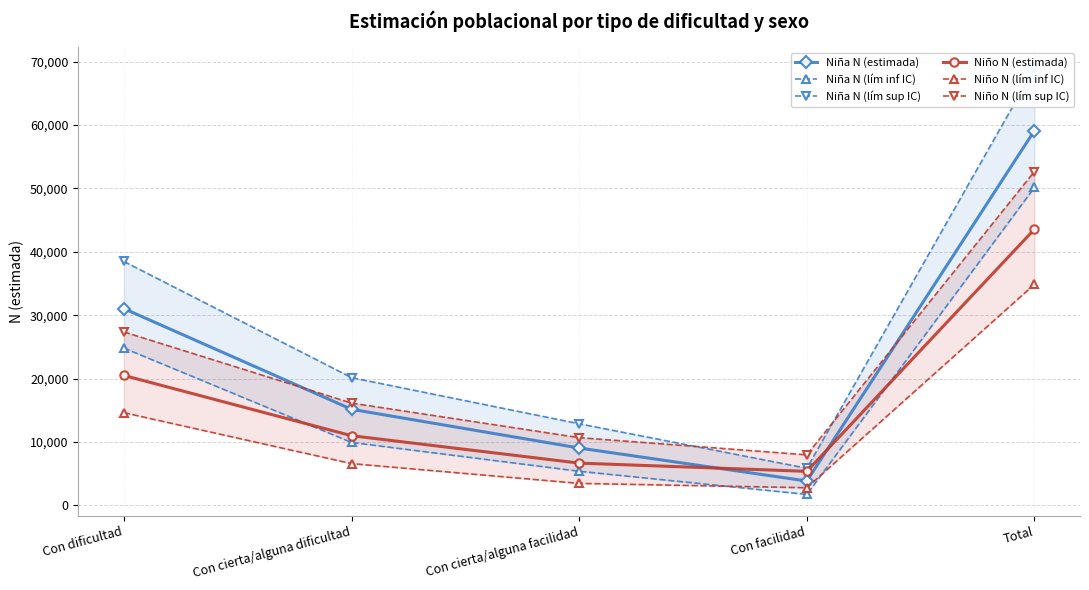

Where does the Niña N (estimada) series first go above 15167?

Con dificultad